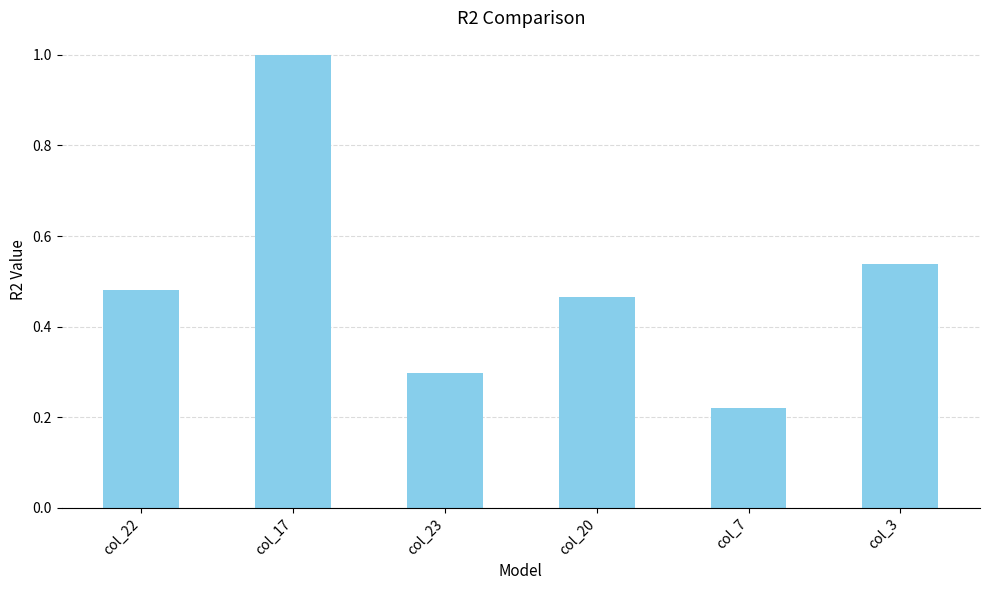

Where is the data nearest to the value 0?

col_7